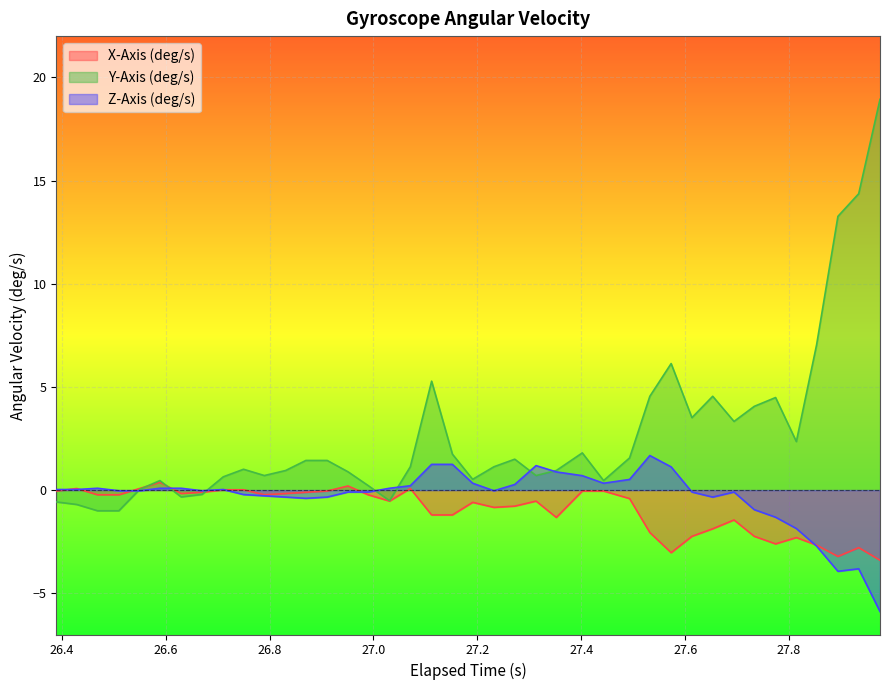

How many categories are shown in the chart?

40